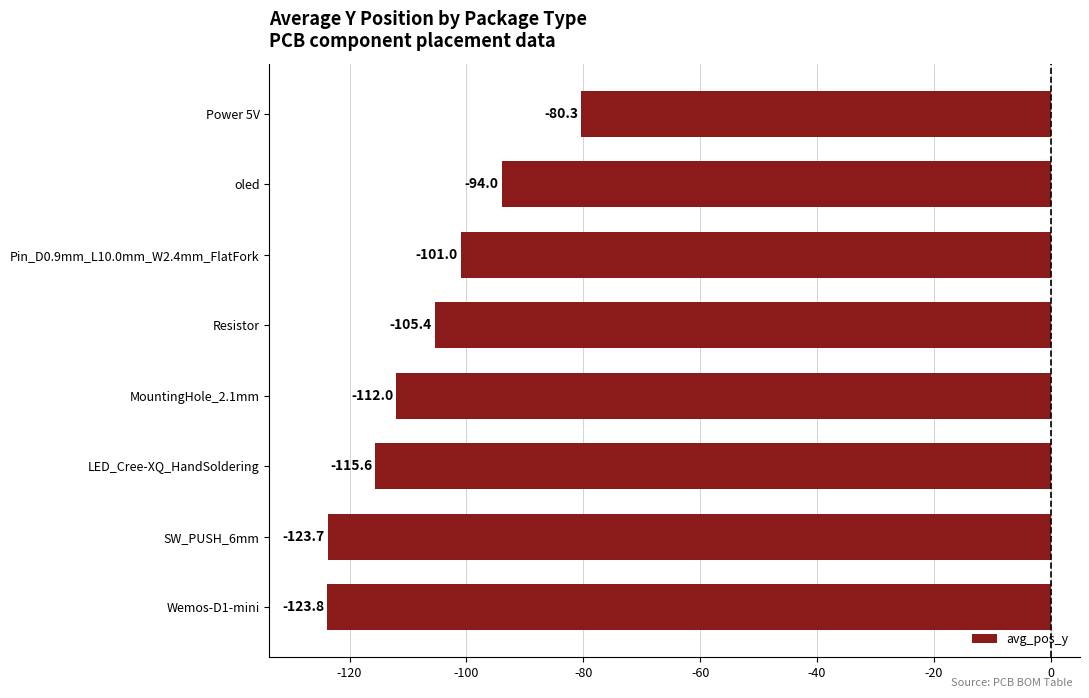

Which label corresponds to the smallest value in the chart?

Wemos-D1-mini